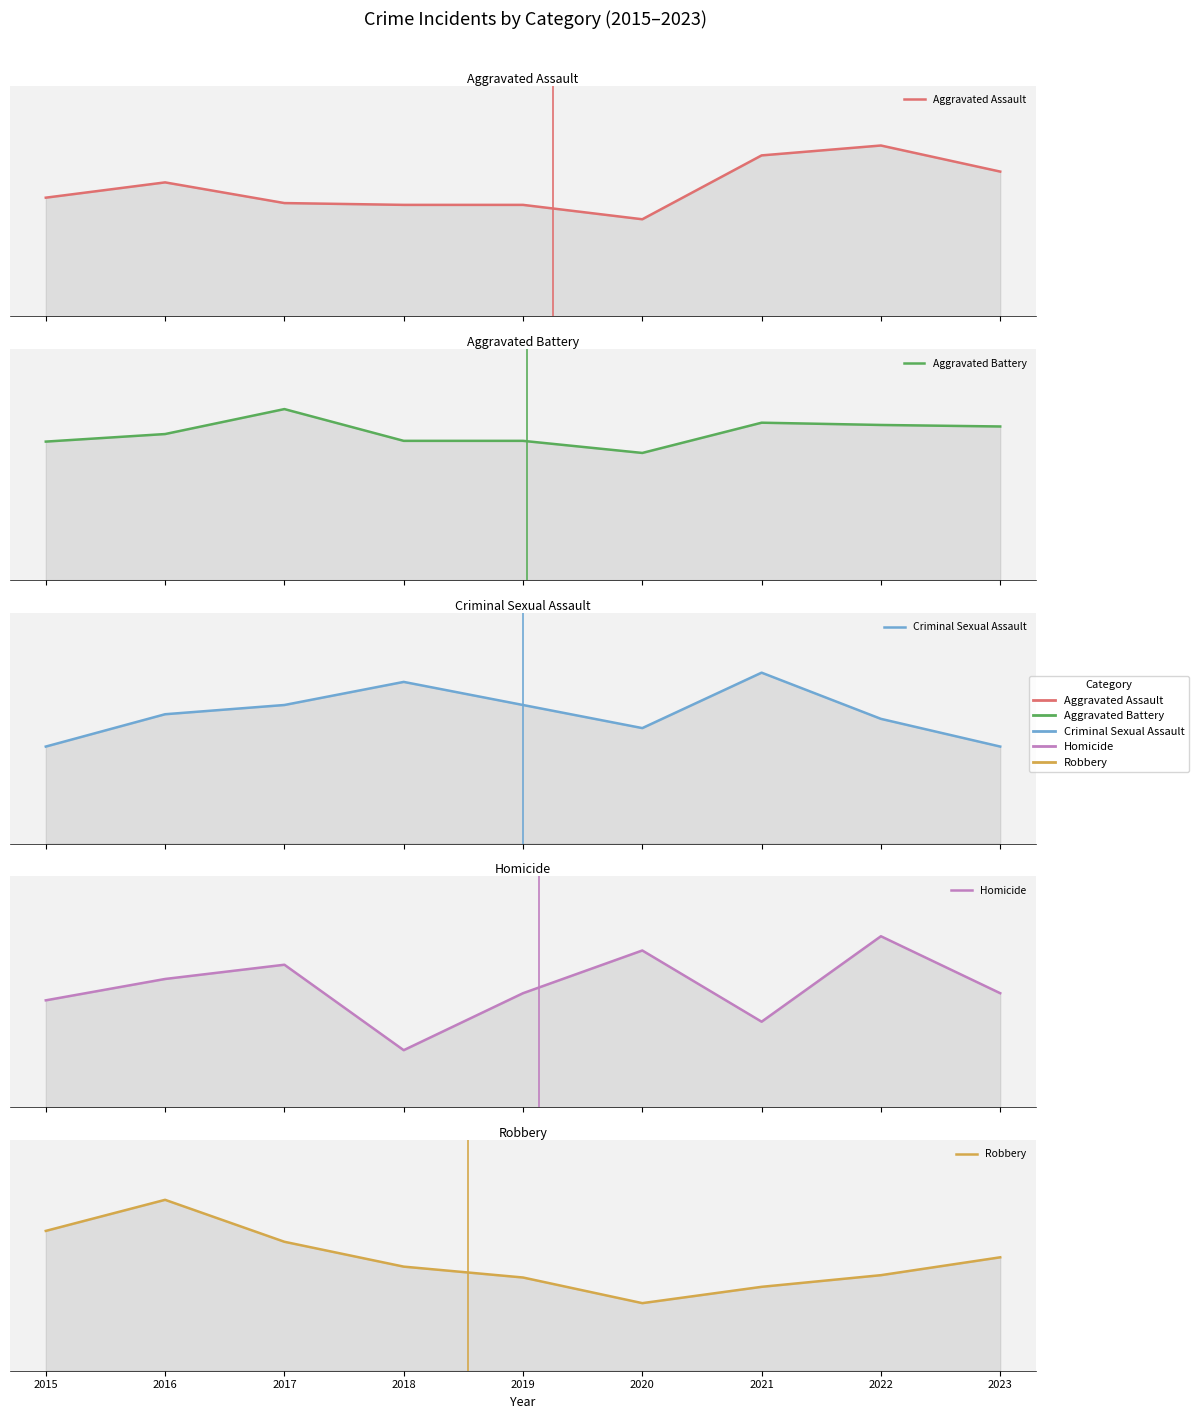

What is the greatest value displayed?

226